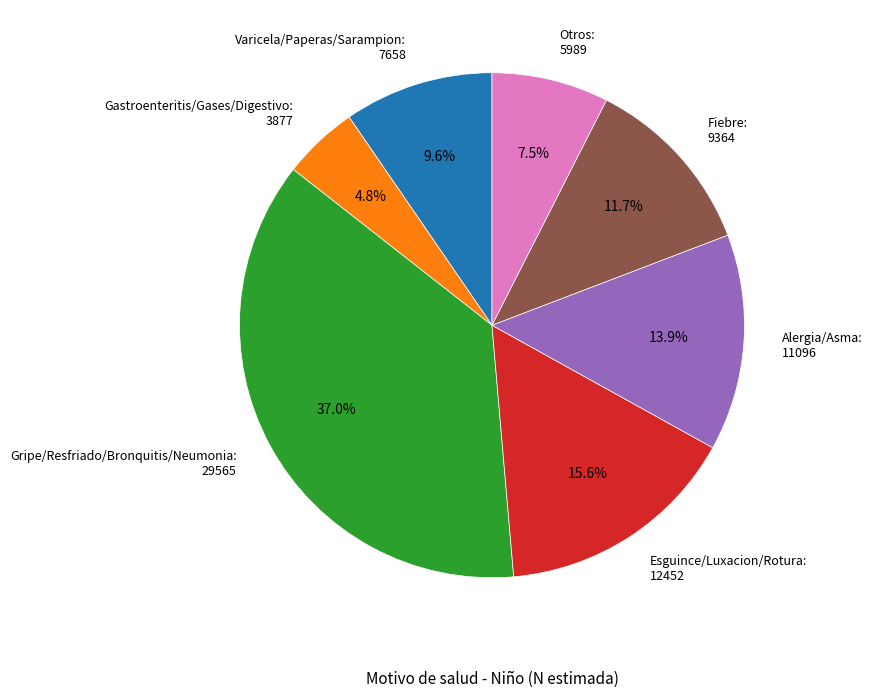

What is the smallest slice in the pie chart?

Gastroenteritis/Gases/Digestivo